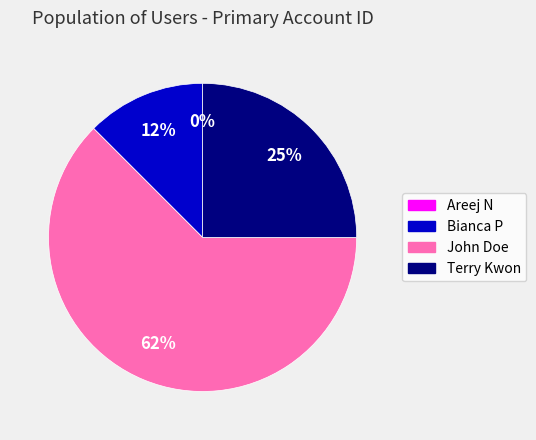

Which slice is the smallest?

Areej N